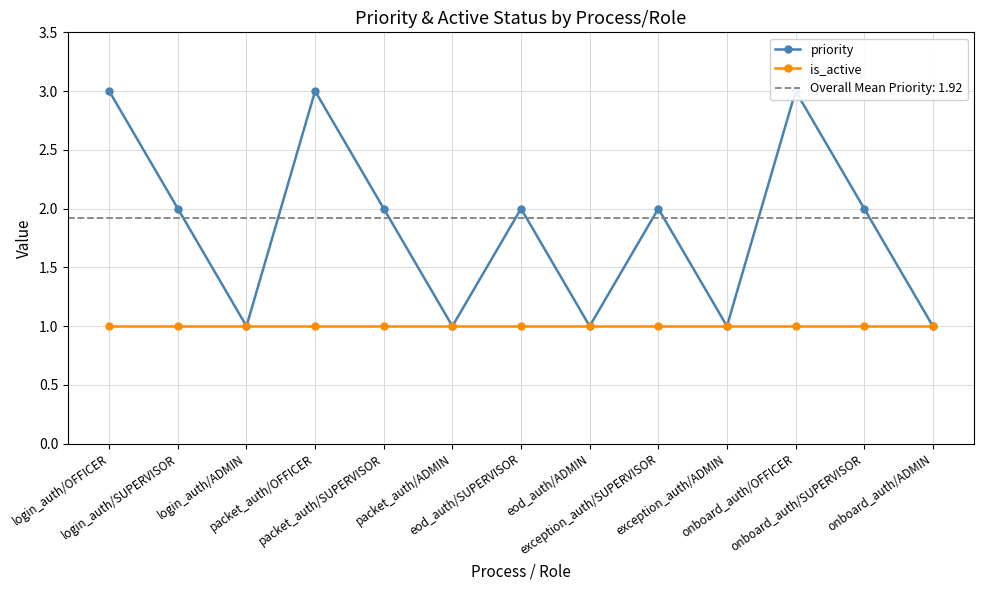

At which category is the sum across all series the highest?

login_auth/OFFICER